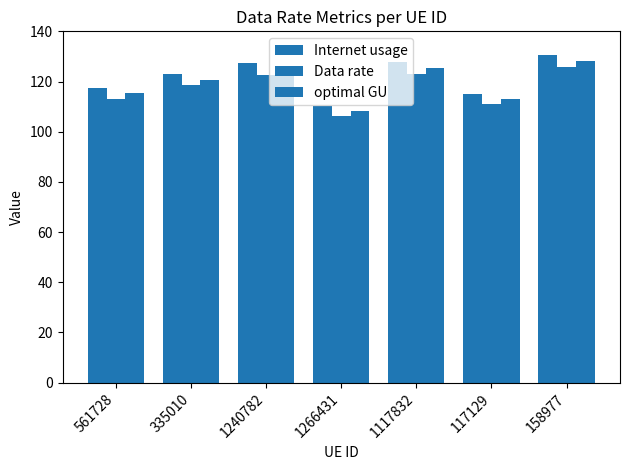

Rank the series by their average value, from lowest to highest.

Data rate, optimal GU, Internet usage